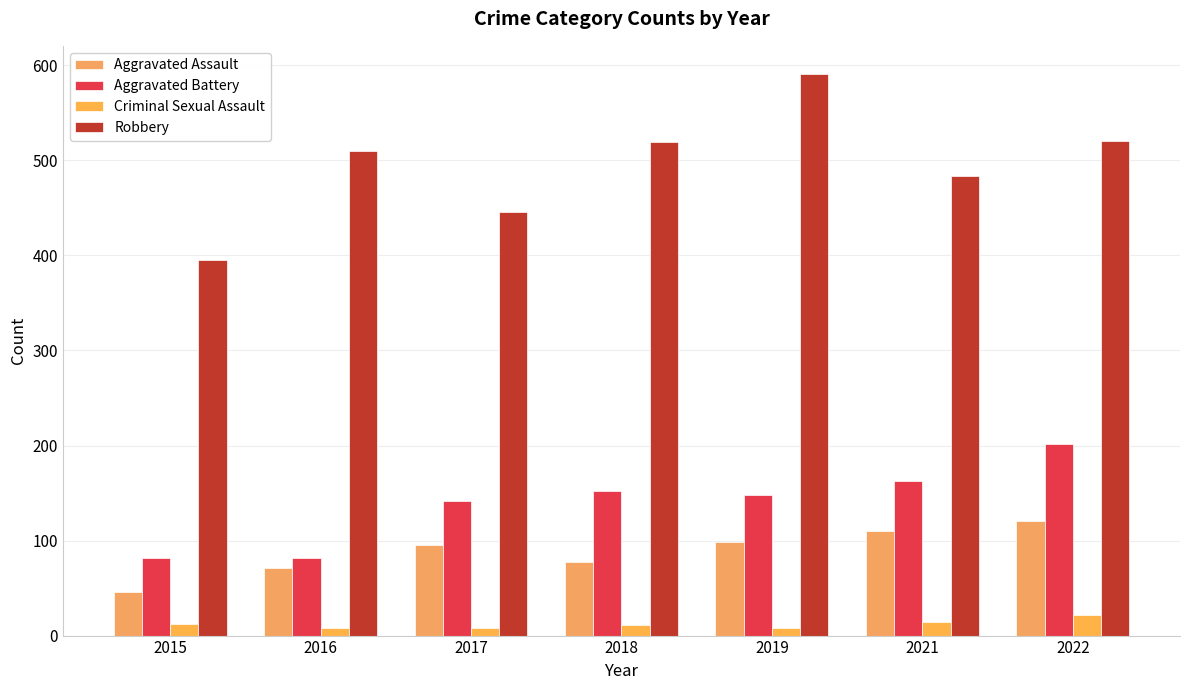

What is the total value across all series at 2016?

671